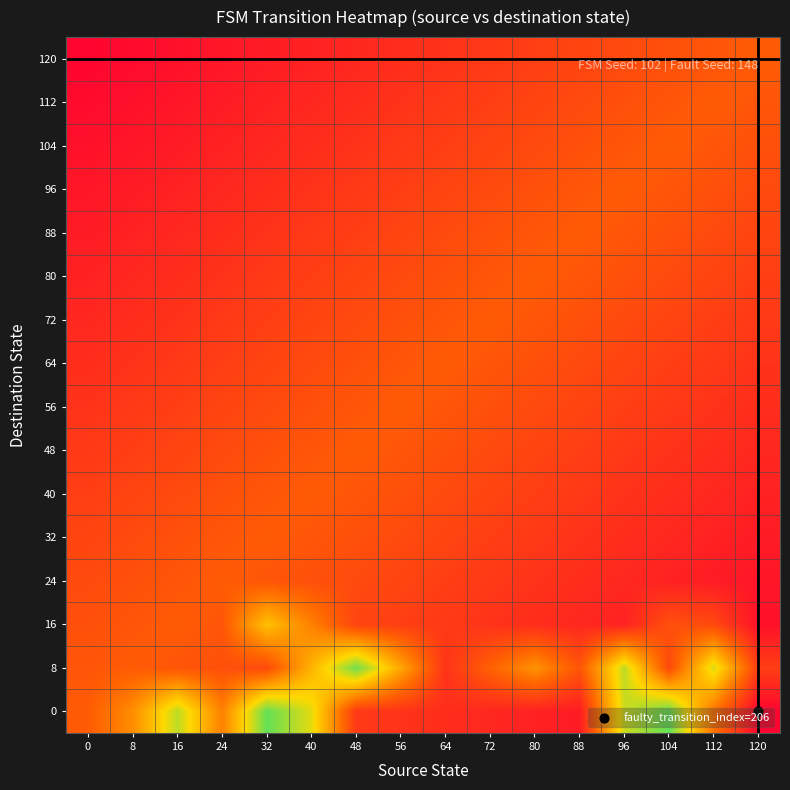

What is the total value across all series at 64?

3.6